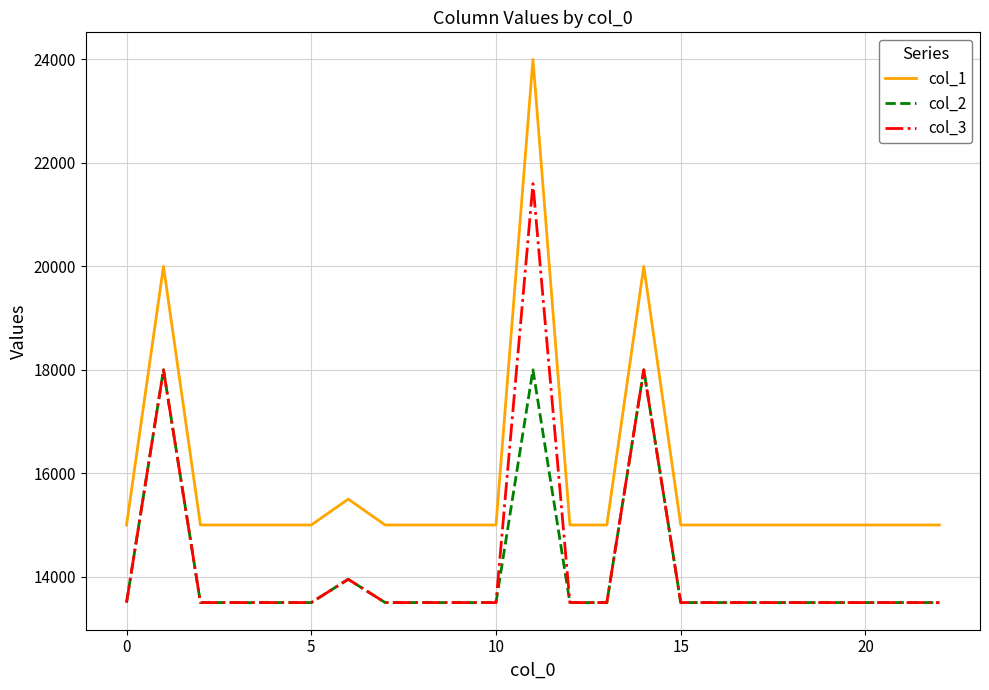

Which series has the largest total across all categories?

col_1